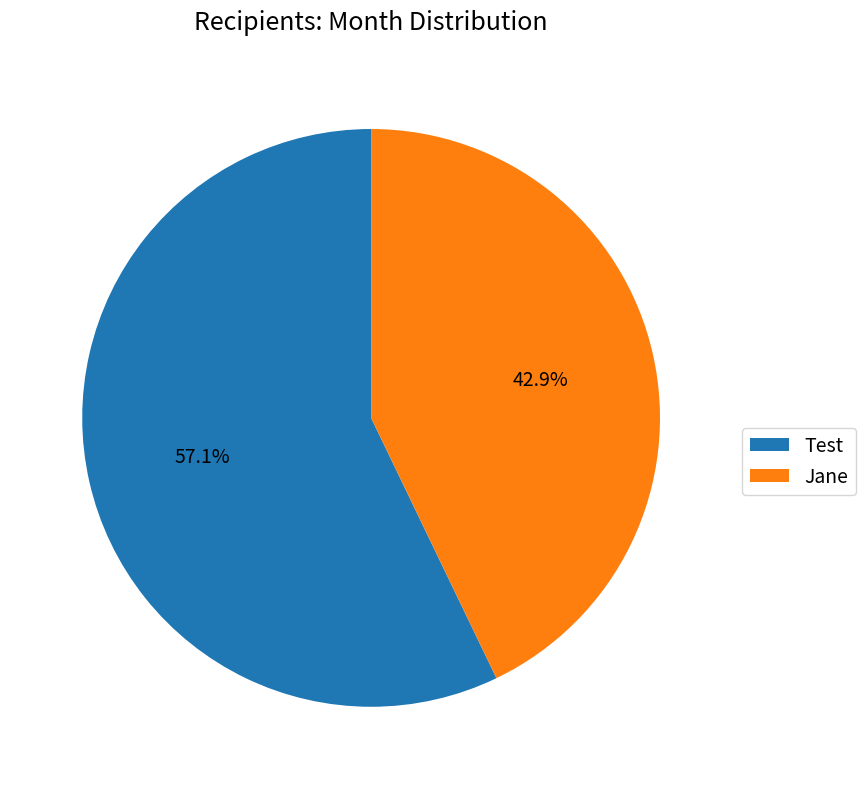

To the nearest percent, what is the difference between the largest and smallest slice percentages?

14%